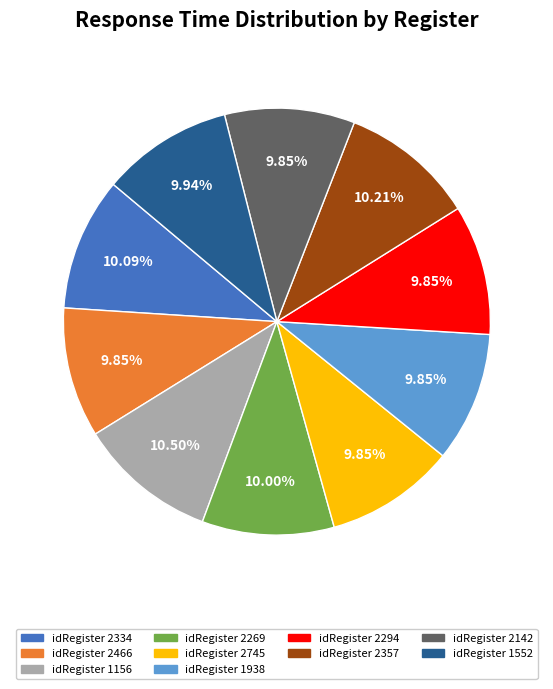

Is there a majority slice in this chart?

No